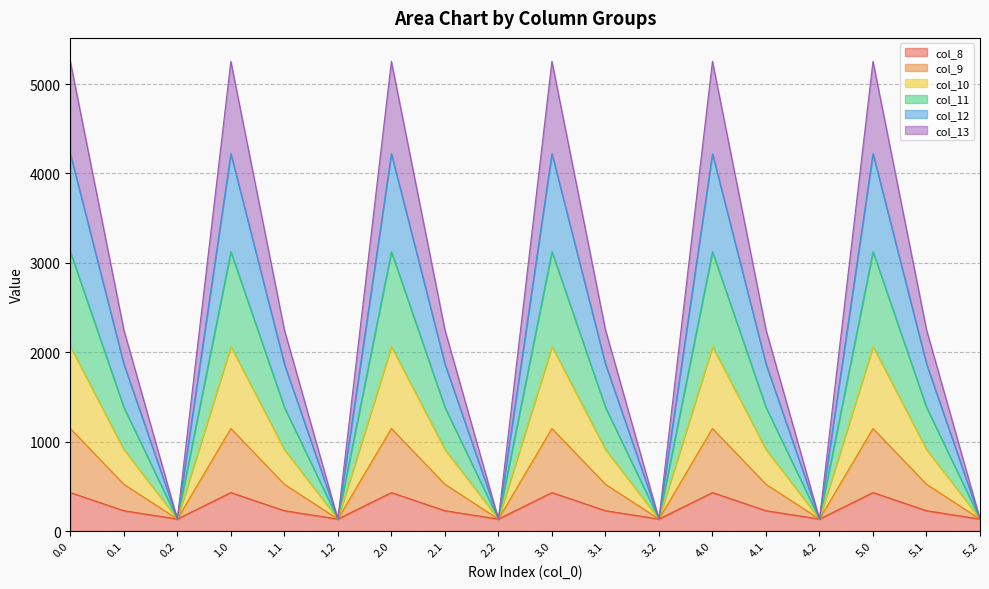

True or false: col_9 and col_10 intersect in this chart.

False